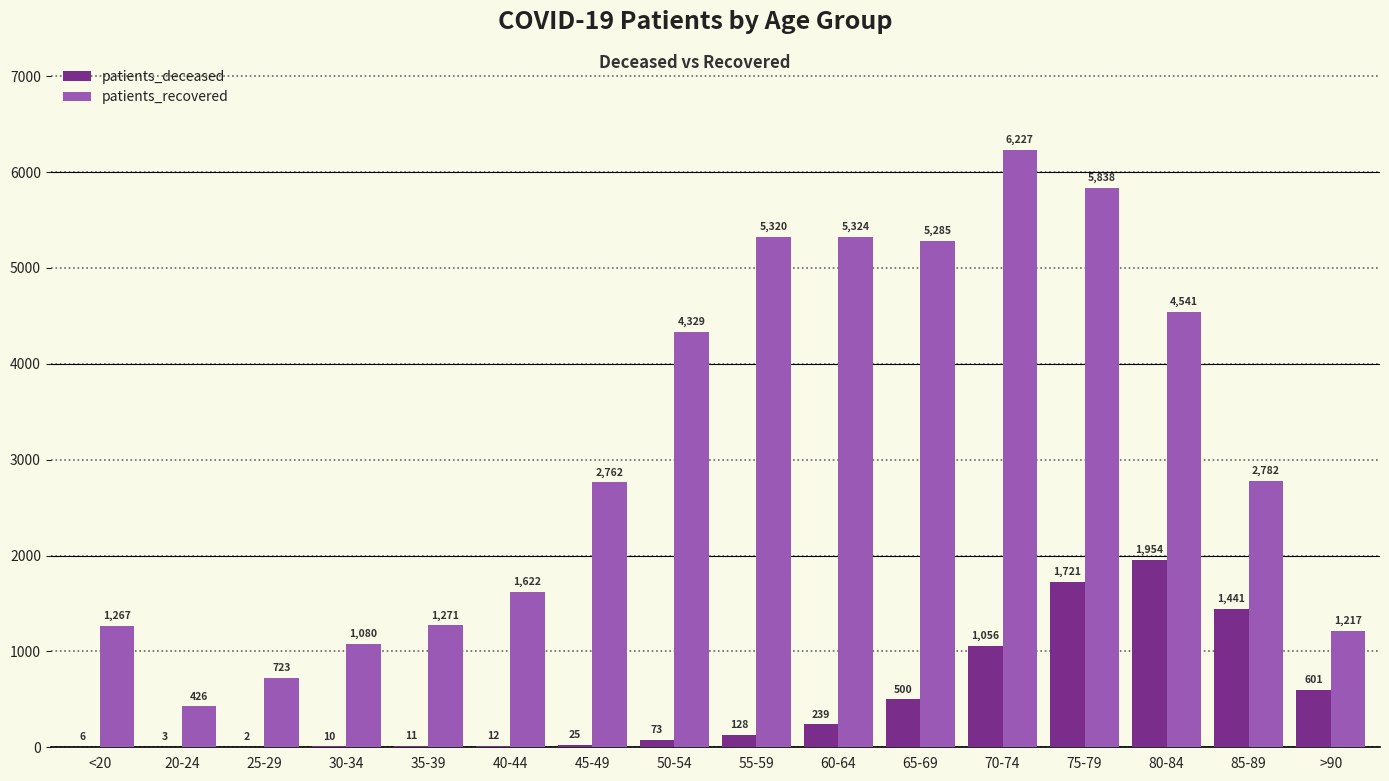

Between <20 and 70-74, which series saw the biggest shift?

patients_recovered